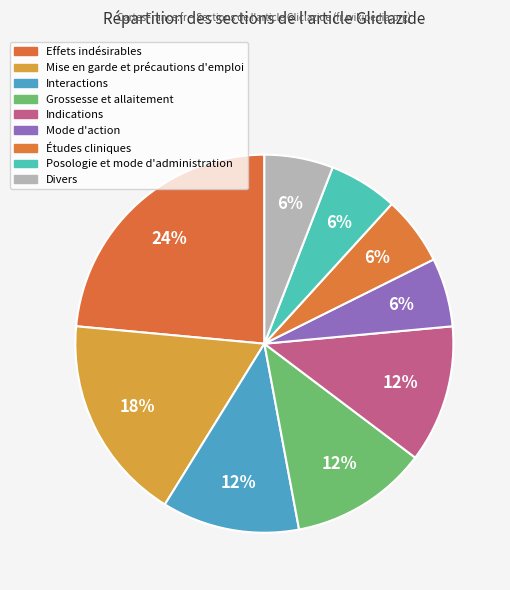

How many segments does this pie chart have?

9